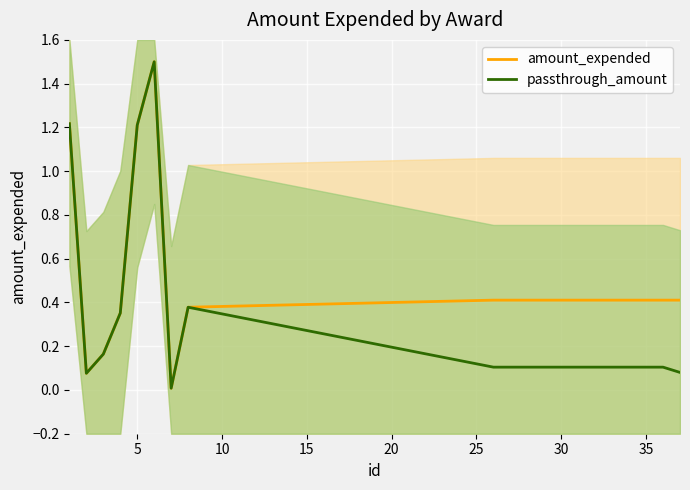

Does the chart display data point markers on the line(s)?

No